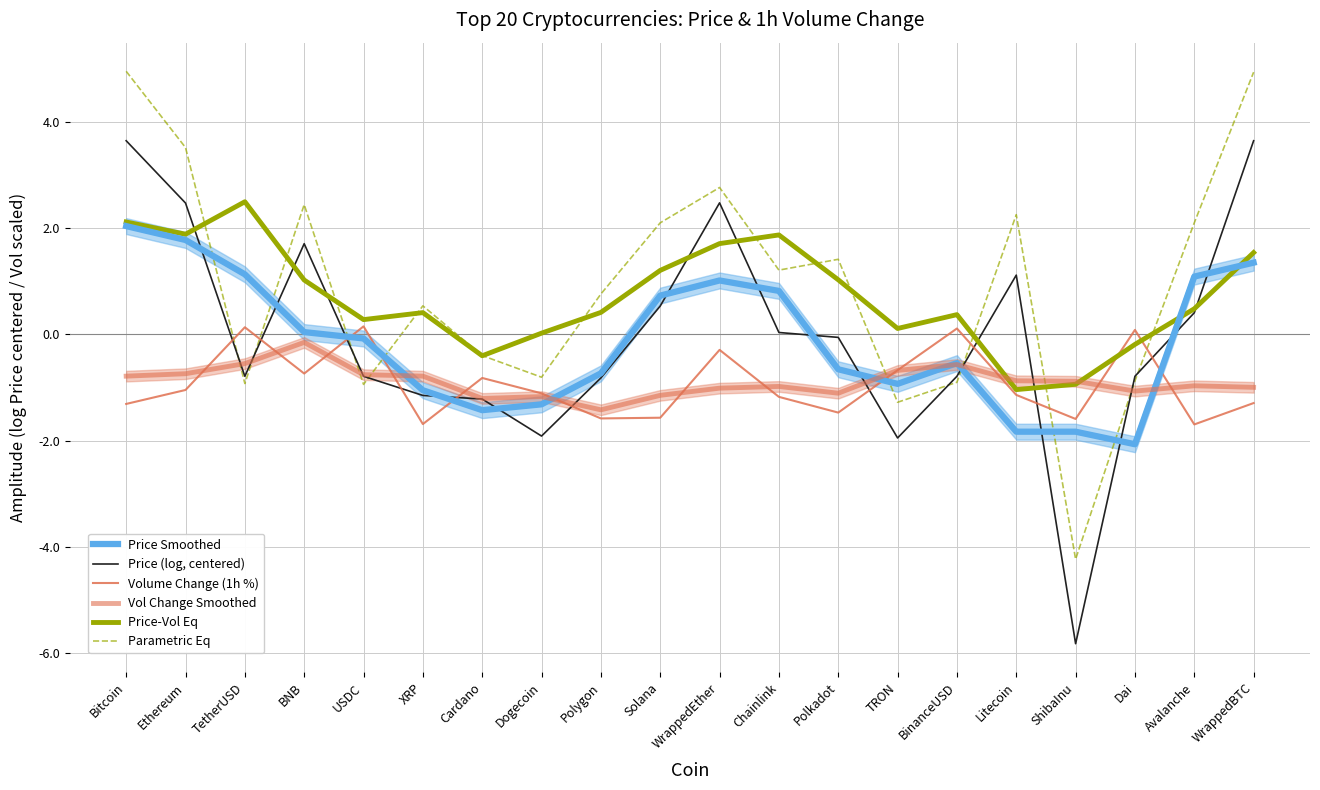

In Price (log, centered), how many points are lower than both neighbors (excluding endpoints)?

4